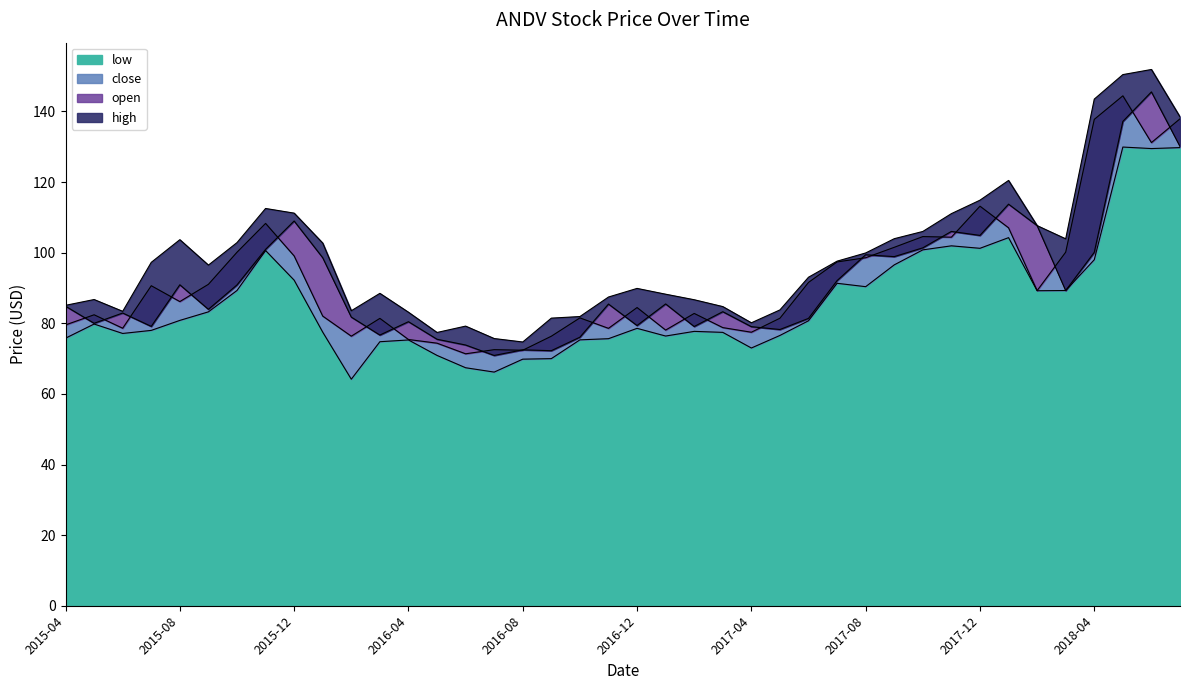

Which series has the widest spread of values?

high